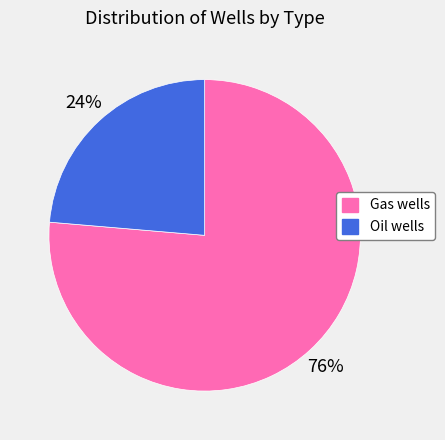

Rank the categories by value from highest to lowest.

Gas wells, Oil wells